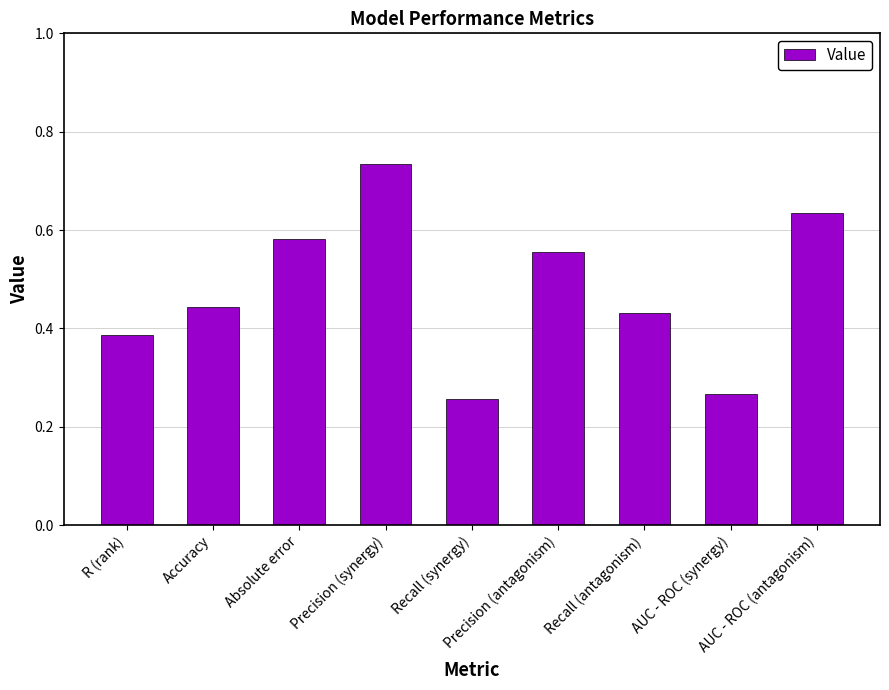

Which category has the lowest value across all series?

Recall (synergy)